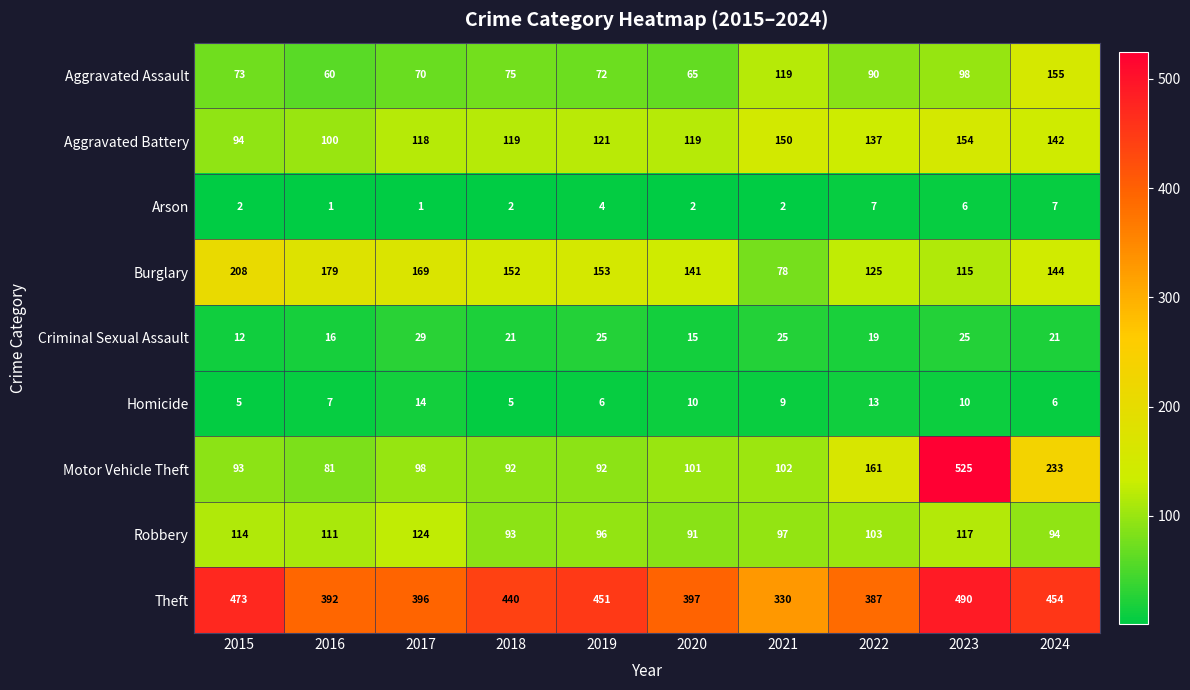

At how many categories does at least one series exceed 63?

10